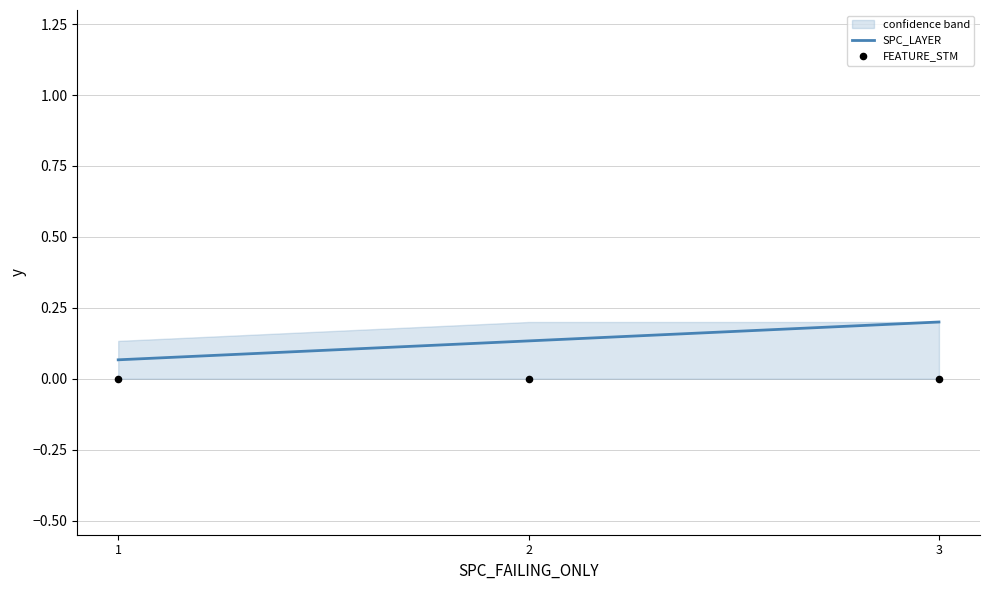

What is the total value across all series at 3?

0.2